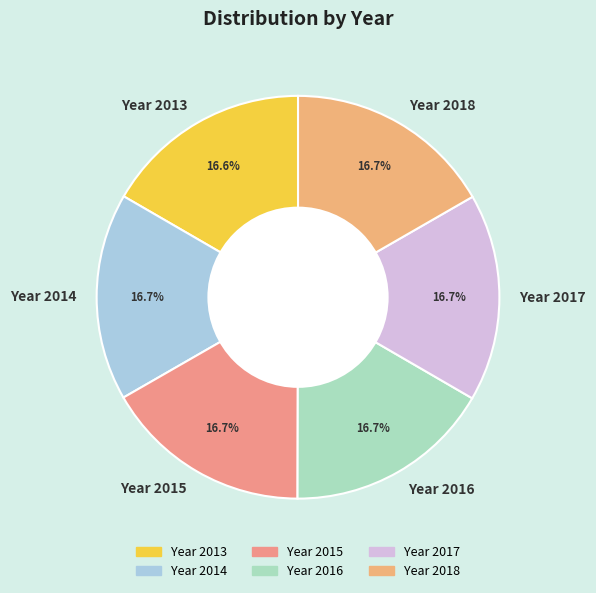

Does Year 2015 represent more than half of the total?

No